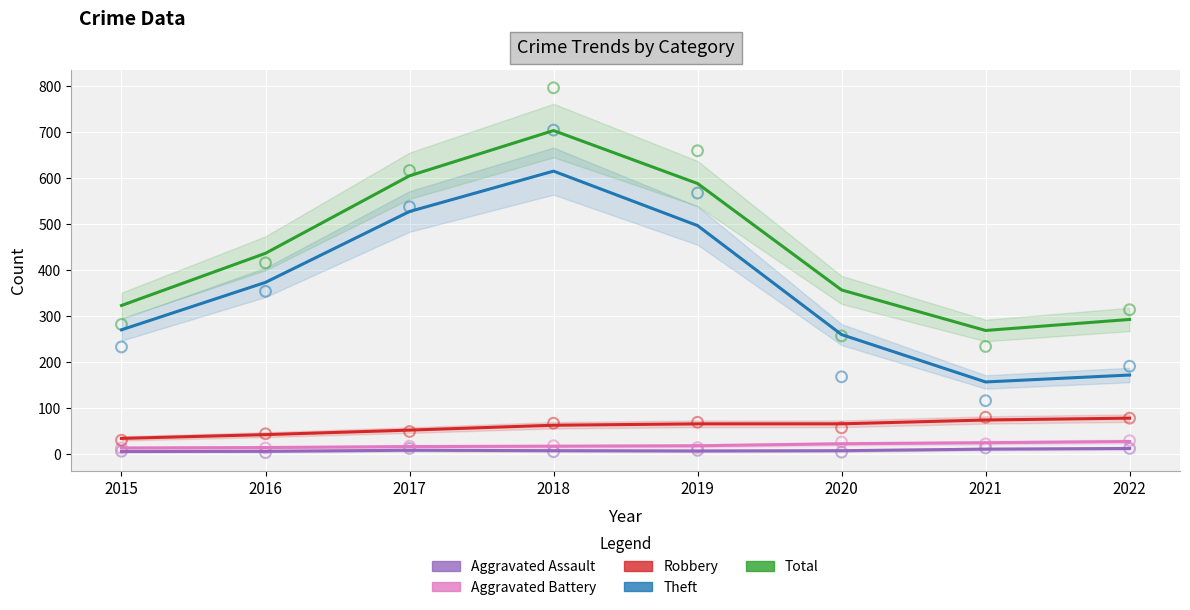

Which series contains the highest Y value?

Total